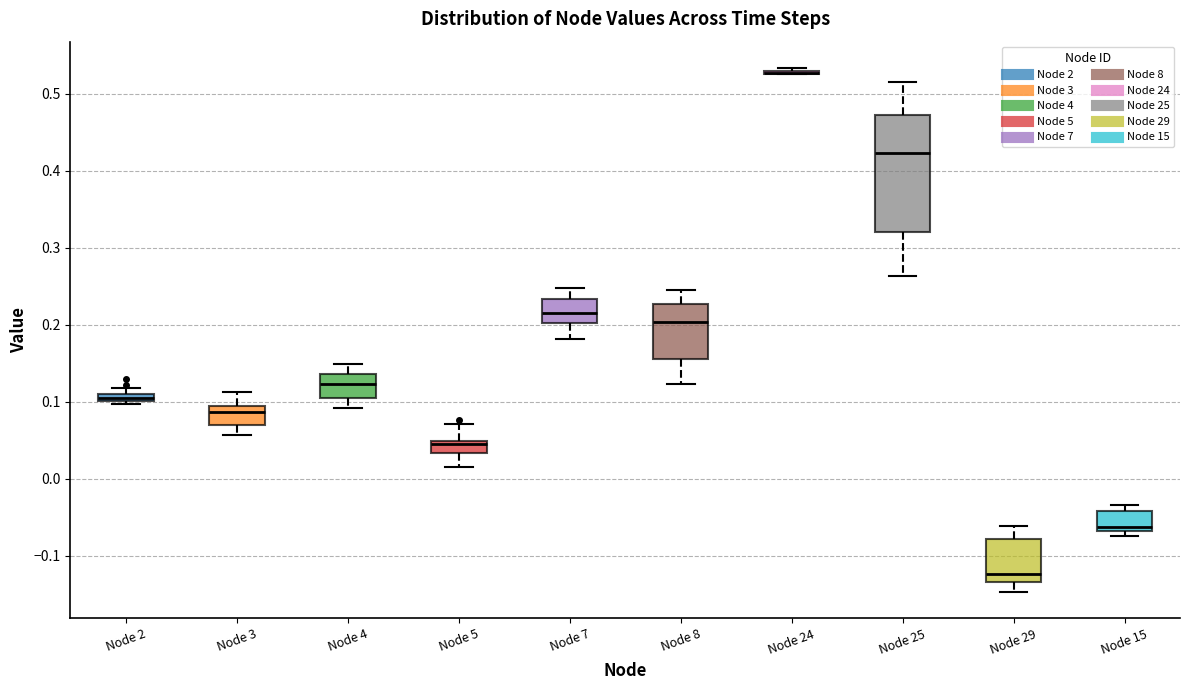

Which box is the tallest, from its lower edge to its upper edge?

Node 25